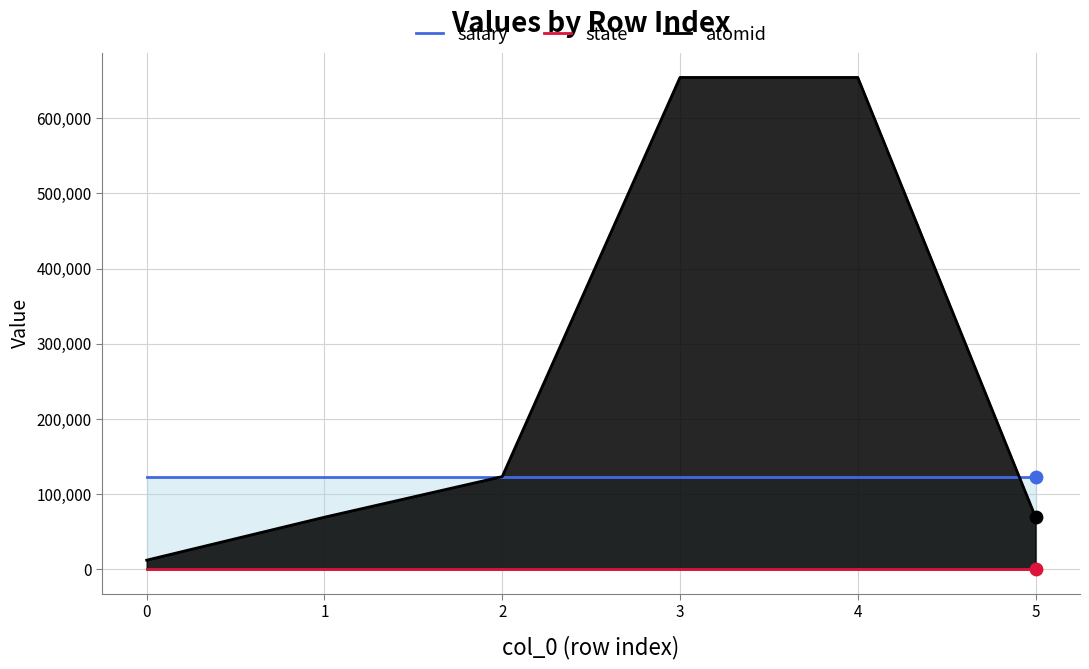

The value of atomid at 4 is 654321. True or false?

True